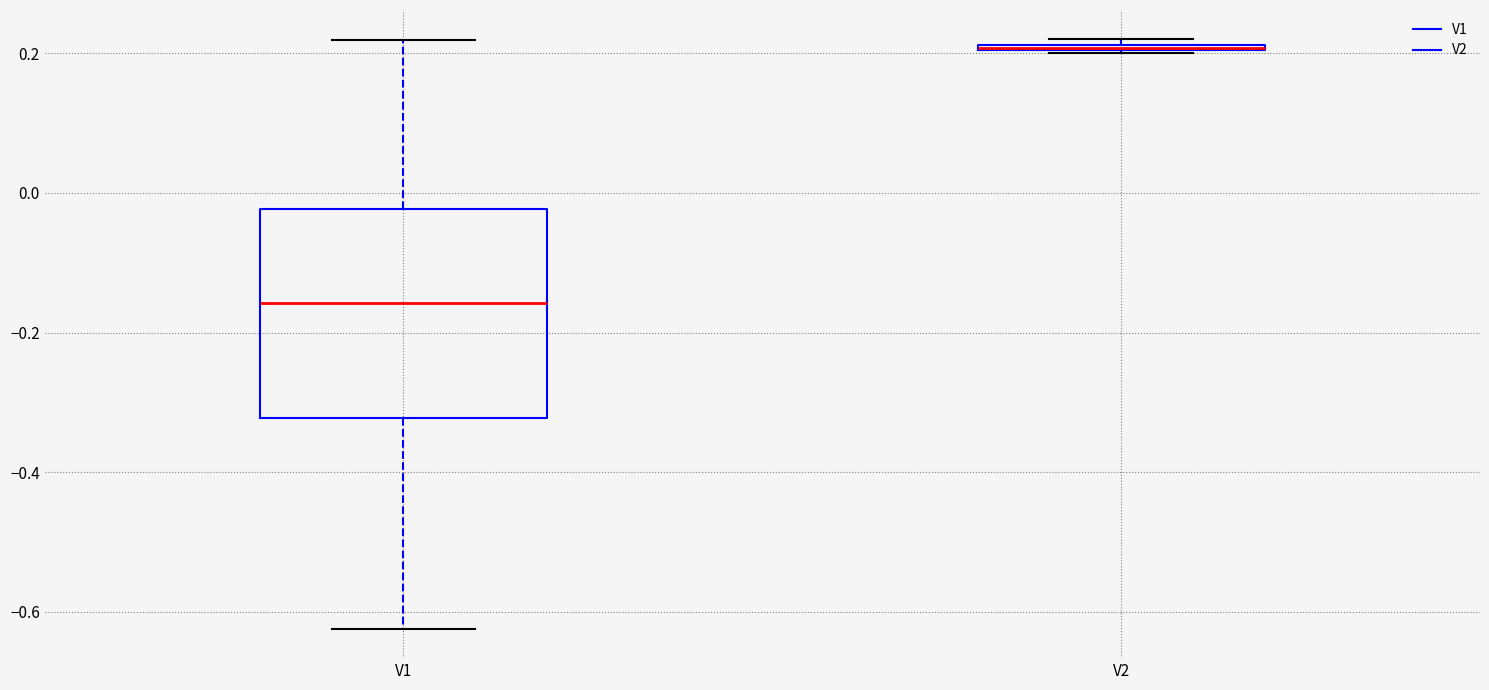

Where is the upper edge of the box for V1 on the y-axis? The values are not printed on the chart, so give them approximately, as read against the axis.

-0.02